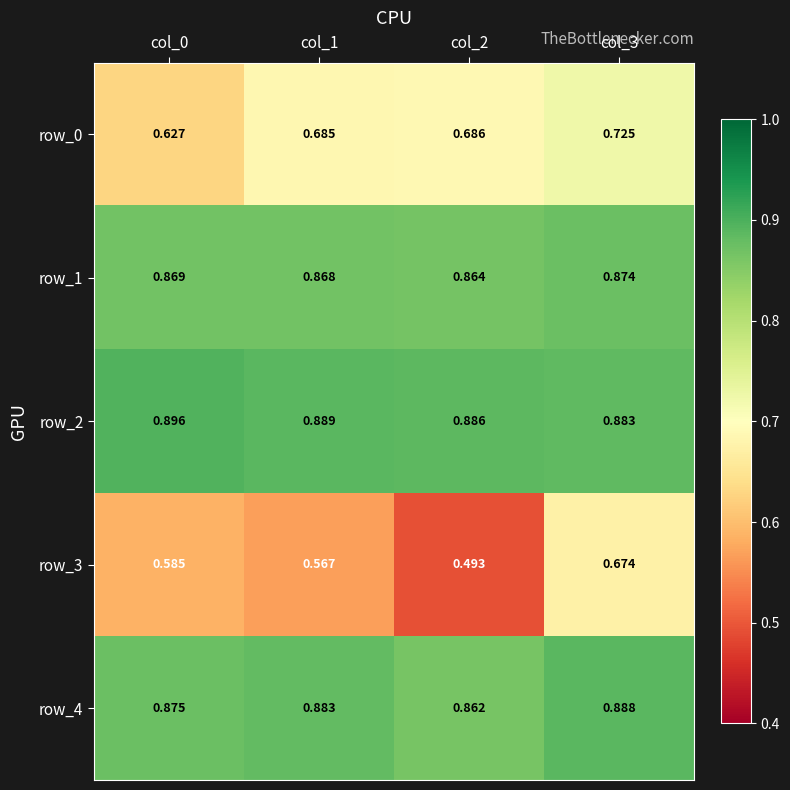

What is the sum of the row_4 values at col_2 and col_0?

1.7